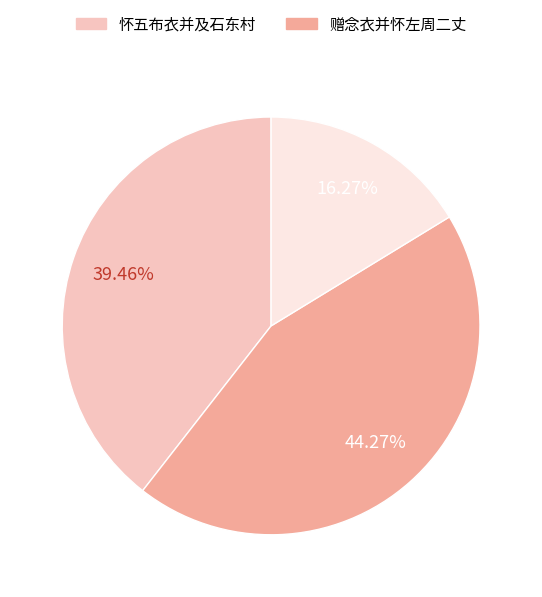

How many segments does this pie chart have?

3